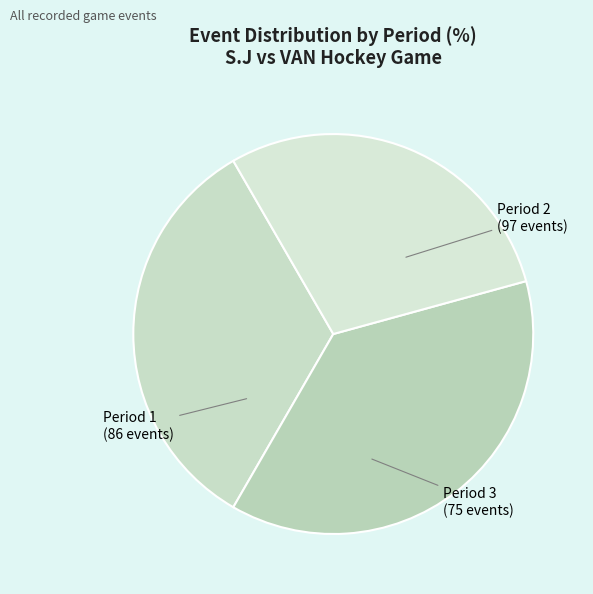

Is it true that Period 1 is 33% of the pie?

True